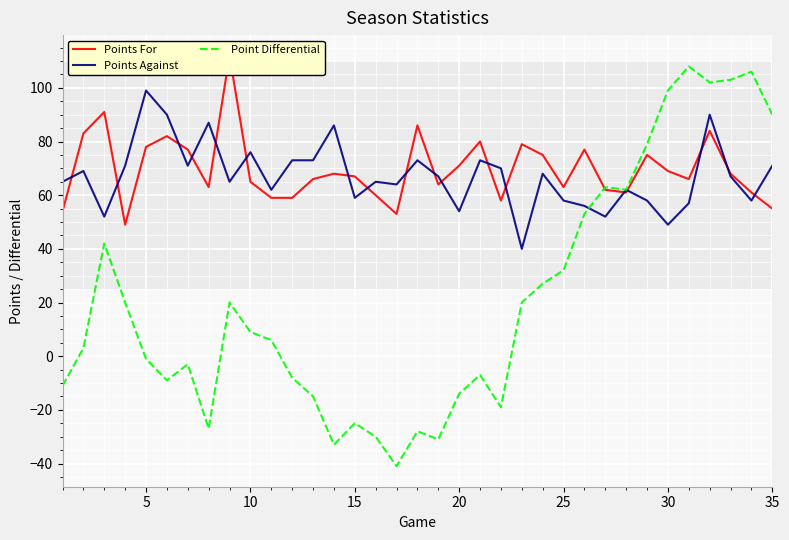

The value of Points Against at 25 is 103. True or false?

False